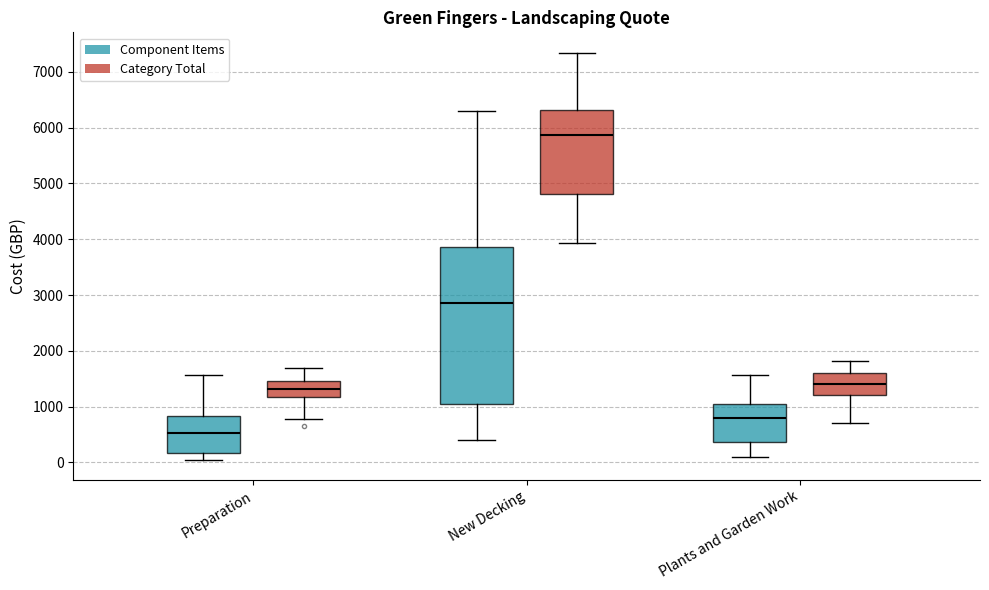

Reading left to right, transcribe this box plot: for each box, give where its median line is, the range the box spans, and where its two whiskers end, as read against the y-axis. The values are not printed on the chart, so give them approximately, as read against the axis.

Preparation (Component Items): median 500, box 200 to 800, whiskers 100 to 1600
Preparation (Category Total): median 1300, box 1200 to 1500, whiskers 800 to 1700
New Decking (Component Items): median 2900, box 1000 to 3900, whiskers 400 to 6300
New Decking (Category Total): median 5900, box 4800 to 6300, whiskers 3900 to 7300
Plants and Garden Work (Component Items): median 800, box 400 to 1000, whiskers 100 to 1600
Plants and Garden Work (Category Total): median 1400, box 1200 to 1600, whiskers 700 to 1800